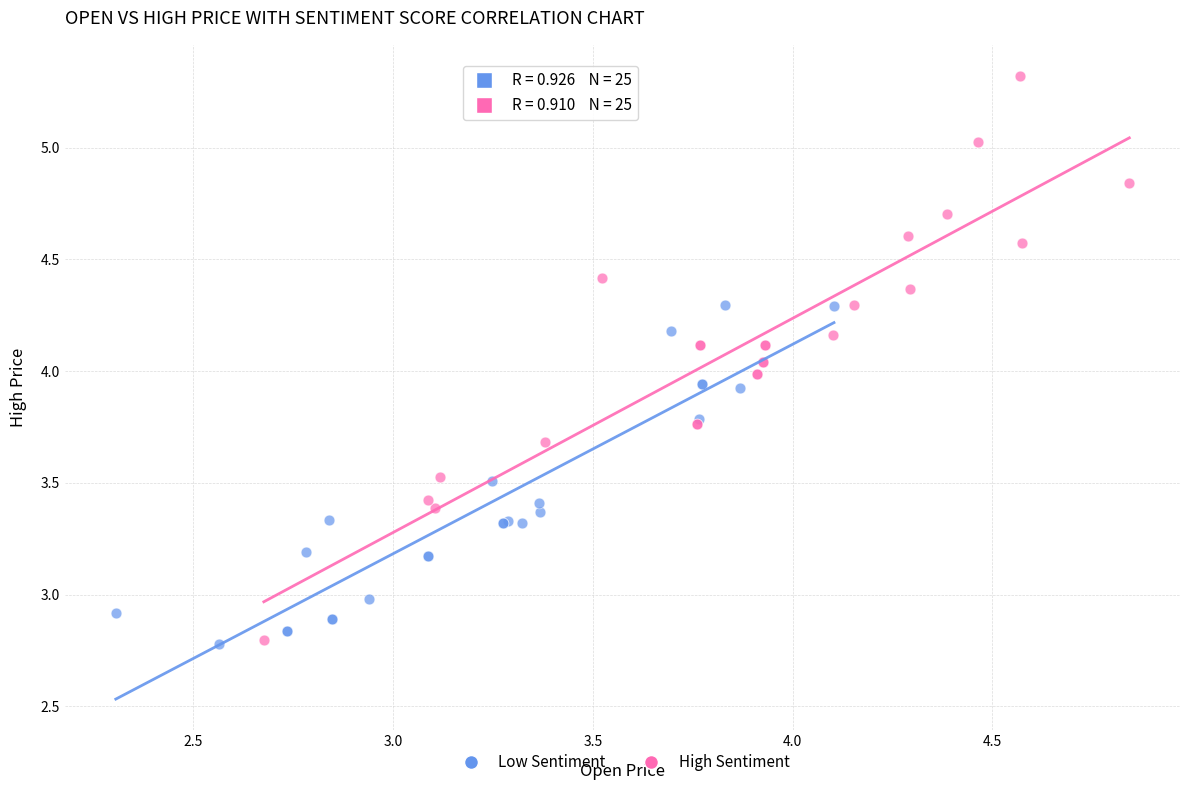

Which series has the widest spread of Y values?

High Sentiment